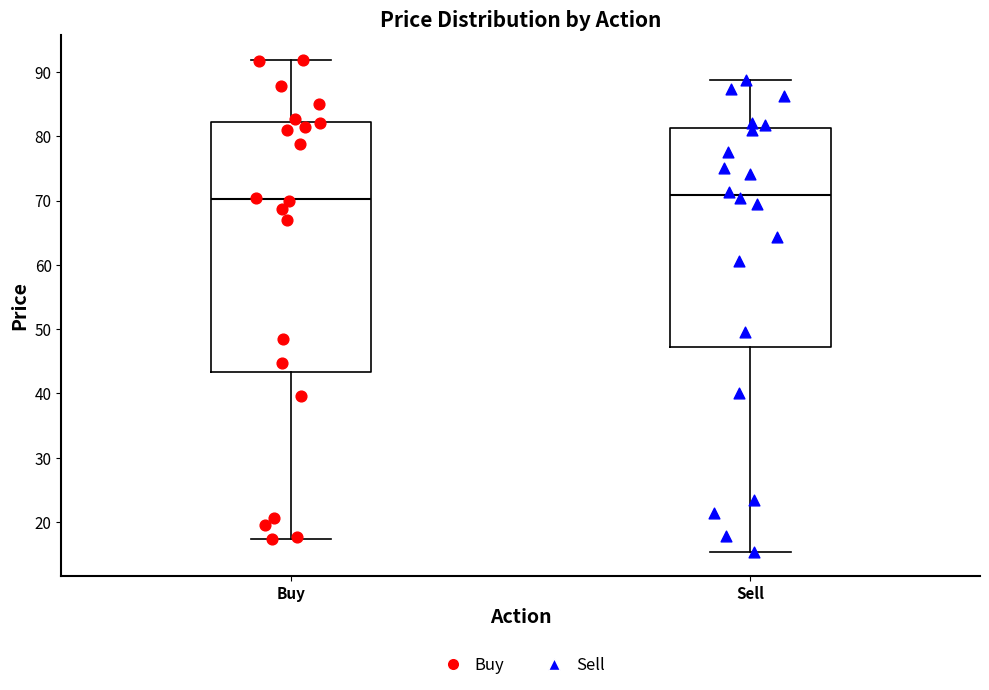

Where does the upper whisker of the box for Sell end on the y-axis? The values are not printed on the chart, so give them approximately, as read against the axis.

89